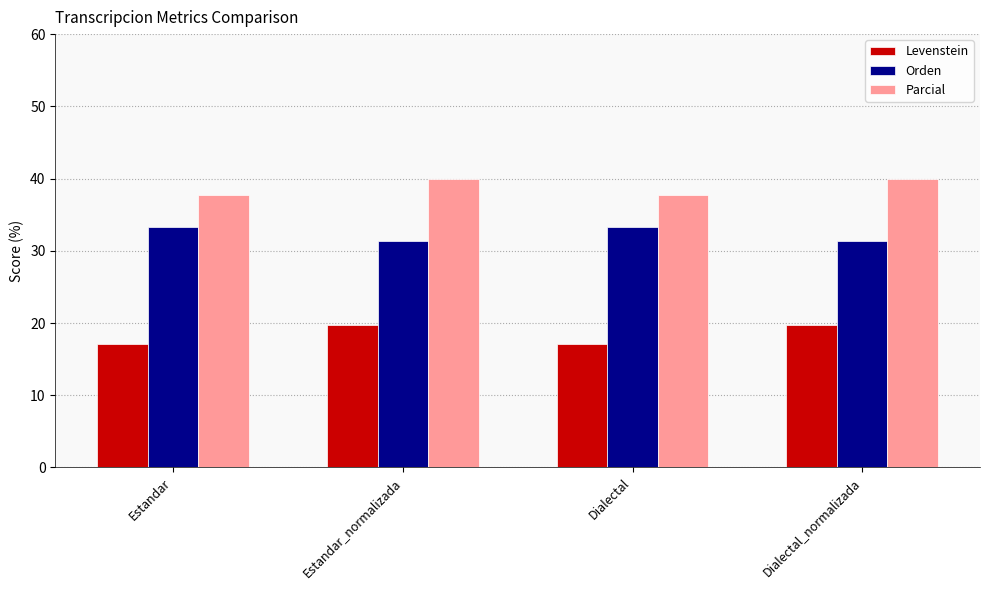

Reading right to left, transcribe all the data shown in this chart.

Levenstein: 19.7	17.1	19.7	17.1
Orden: 31.3	33.3	31.3	33.3
Parcial: 40.0	37.7	40.0	37.7